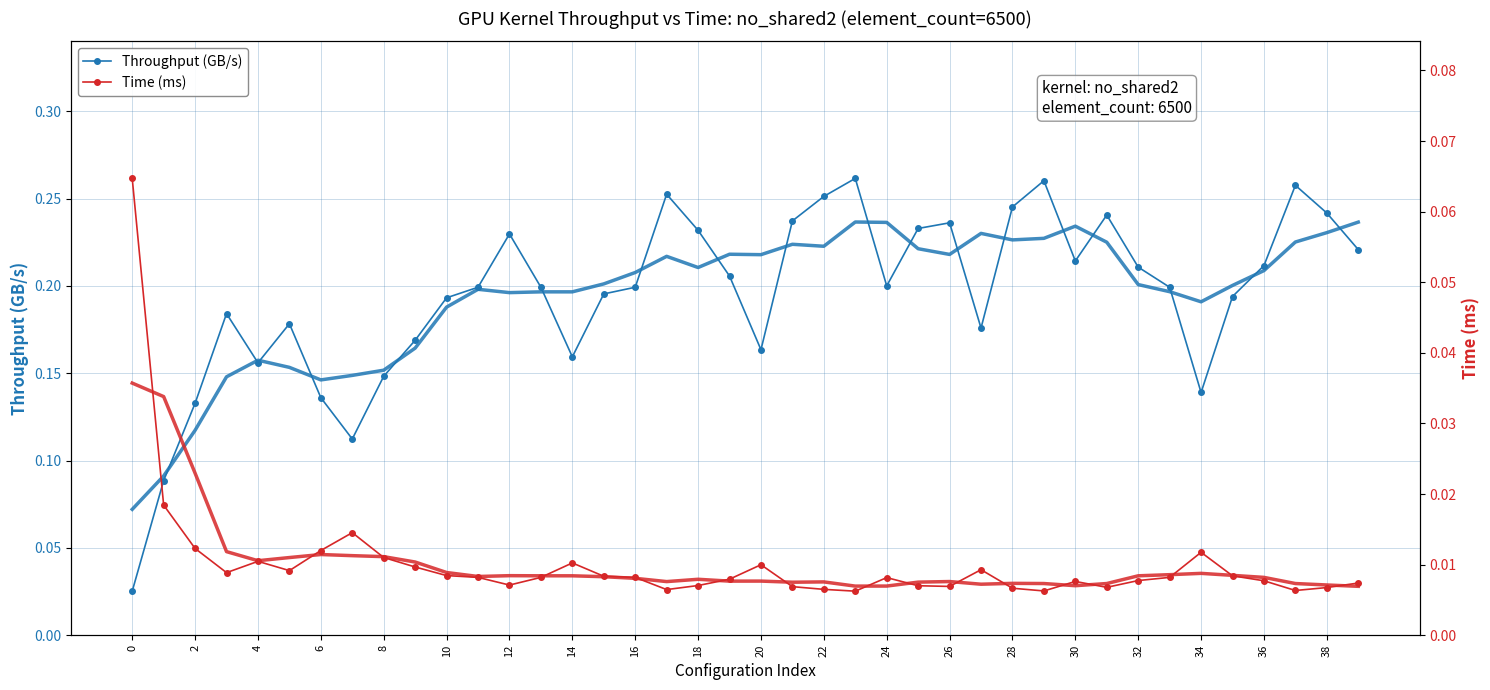

At how many categories does at least one series exceed 0?

40